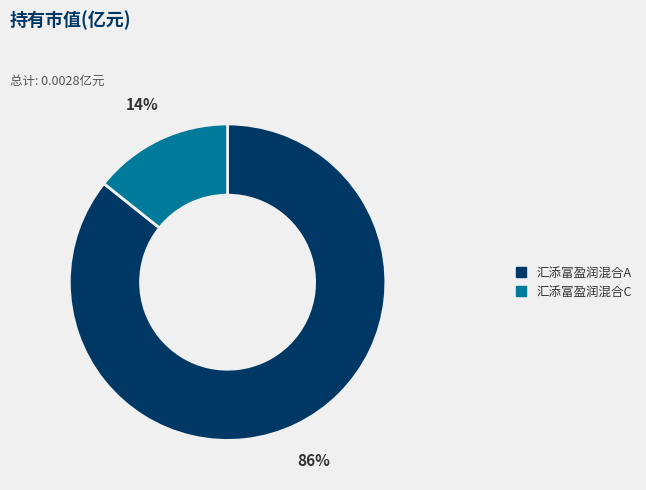

Which category has the biggest portion of the pie?

汇添富盈润混合A